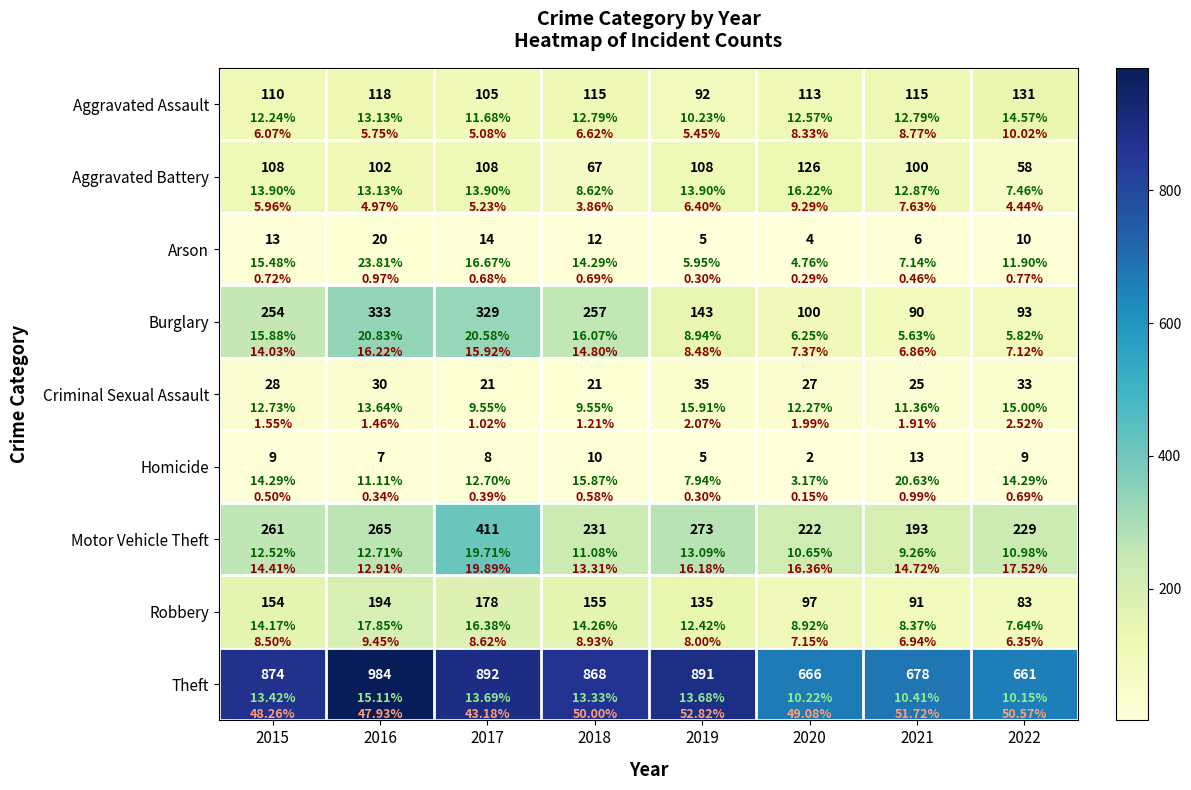

What is the approximate value of Aggravated Battery at 2022?

58